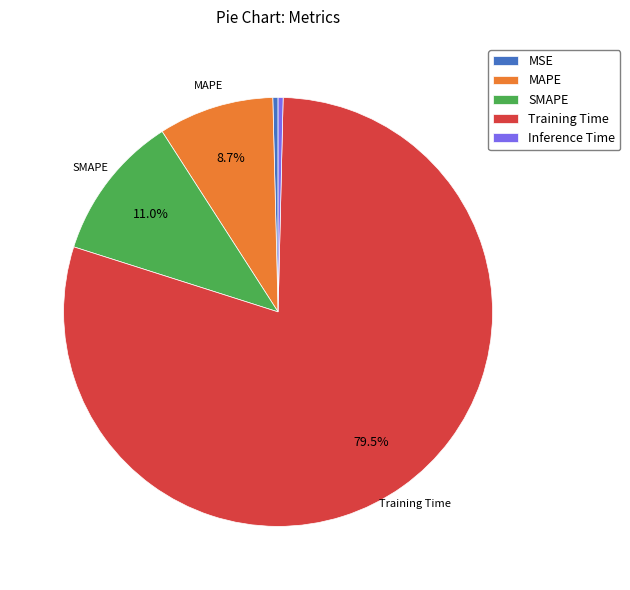

Which has a higher value, MAPE or Inference Time?

MAPE